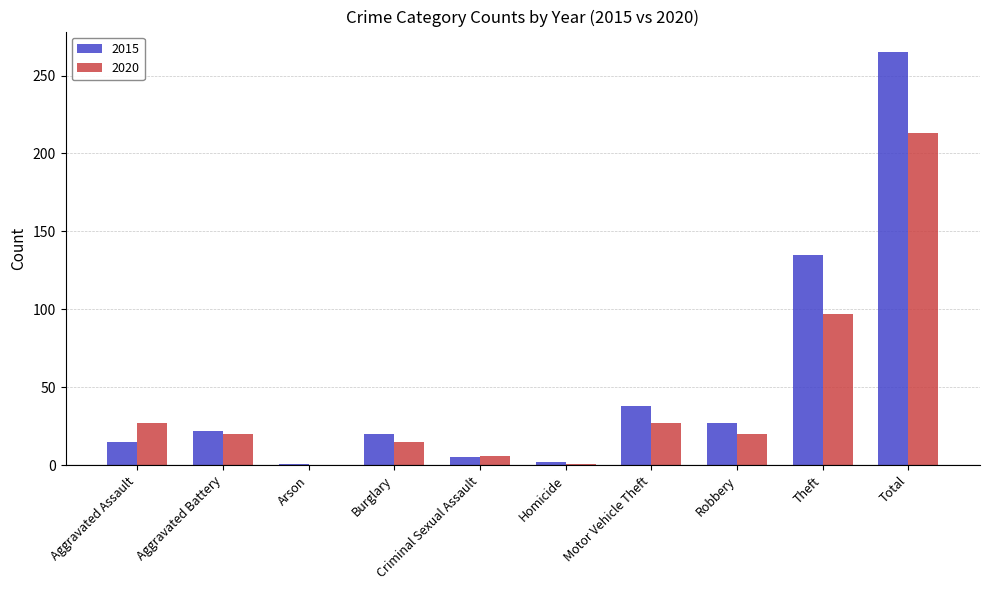

True or false: 2020 has a value of 20 at Robbery.

True